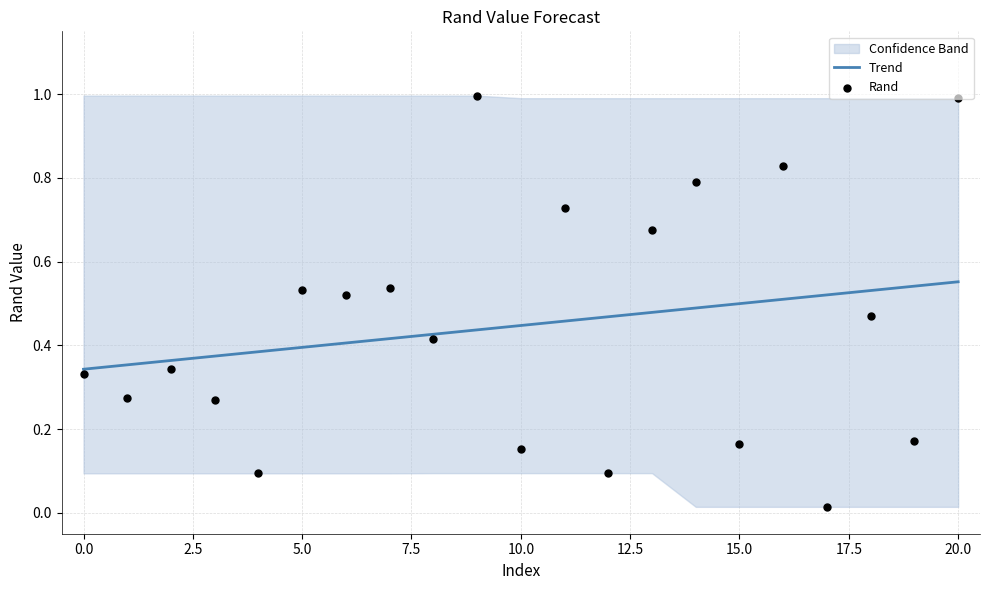

Which series reaches the maximum Y coordinate?

Rand